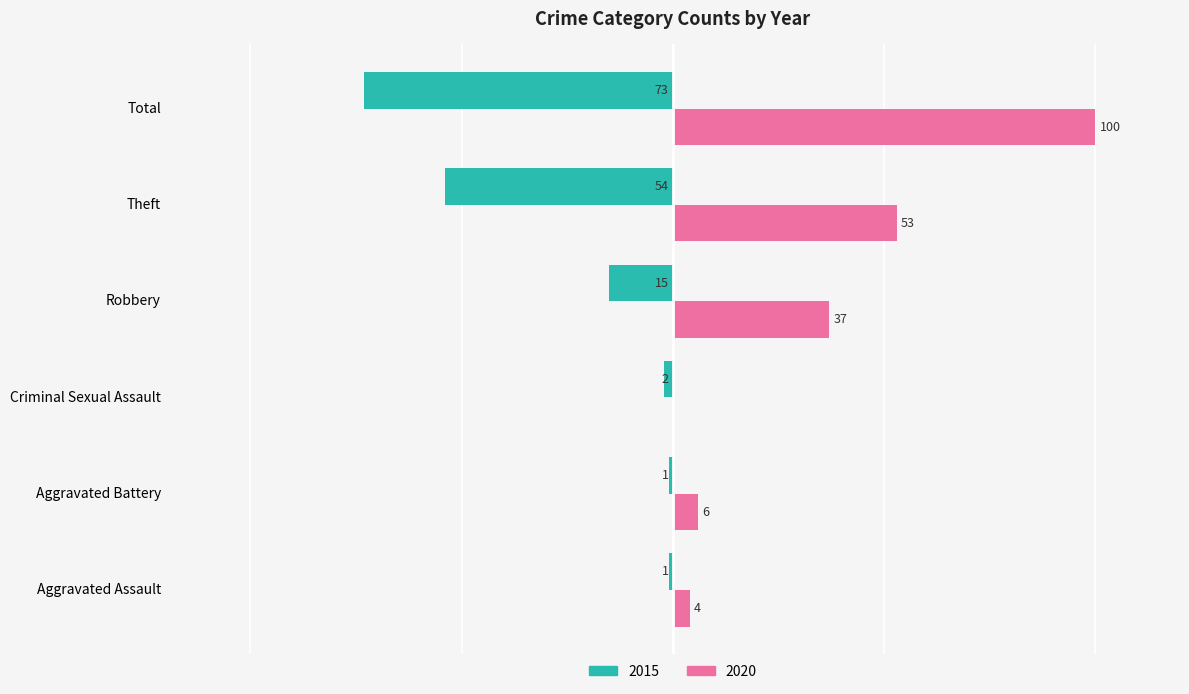

How many bars are there in total?

12